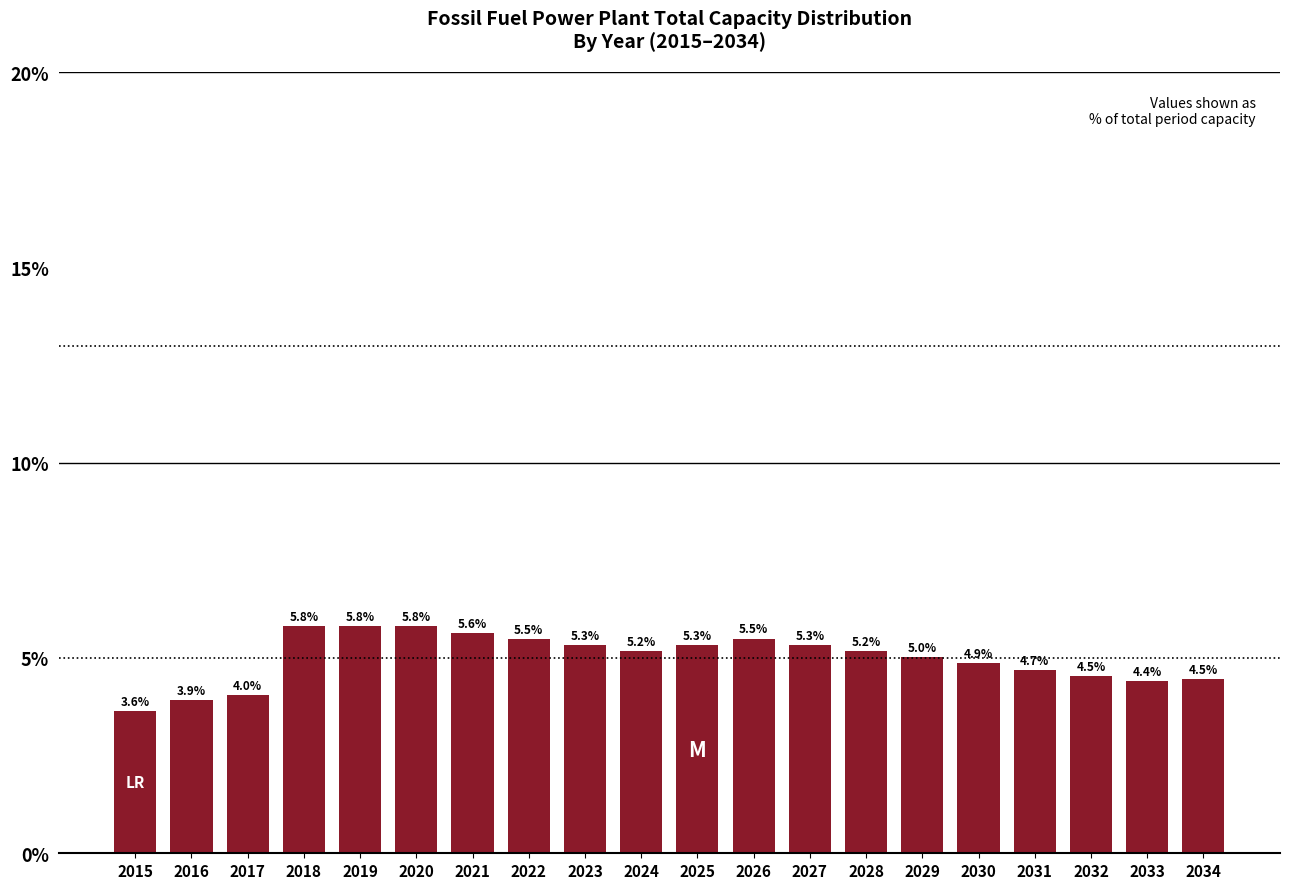

Reading left to right, list all the values displayed in this chart.

2015=3.6	2016=3.9	2017=4.0	2018=5.8	2019=5.8	2020=5.8	2021=5.6	2022=5.5	2023=5.3	2024=5.2	2025=5.3	2026=5.5	2027=5.3	2028=5.2	2029=5.0	2030=4.9	2031=4.7	2032=4.5	2033=4.4	2034=4.5